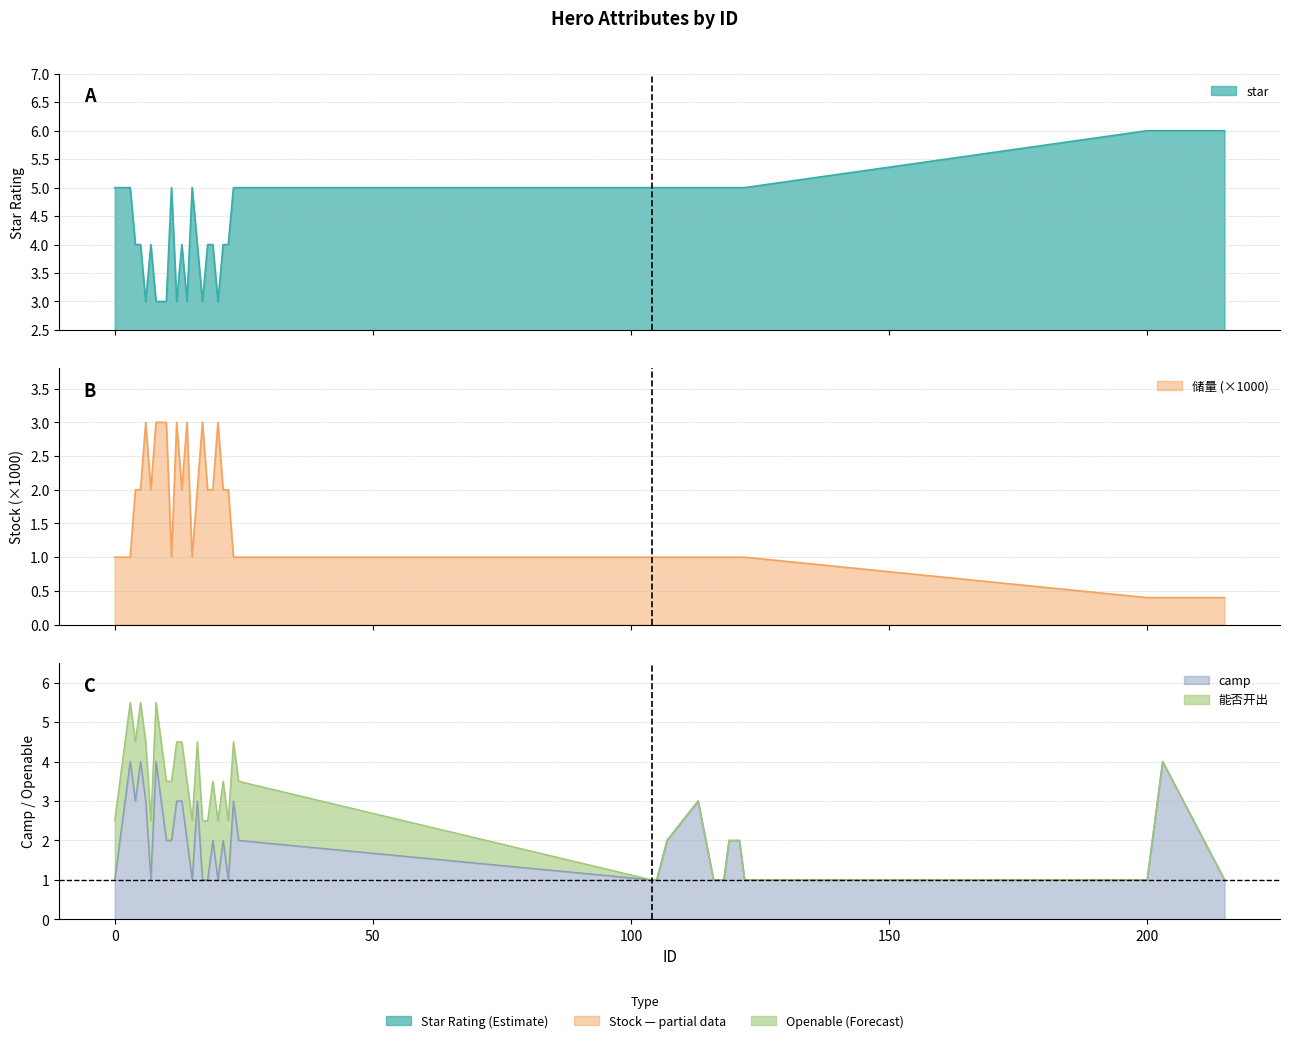

Which category has the highest value in the star series?

200